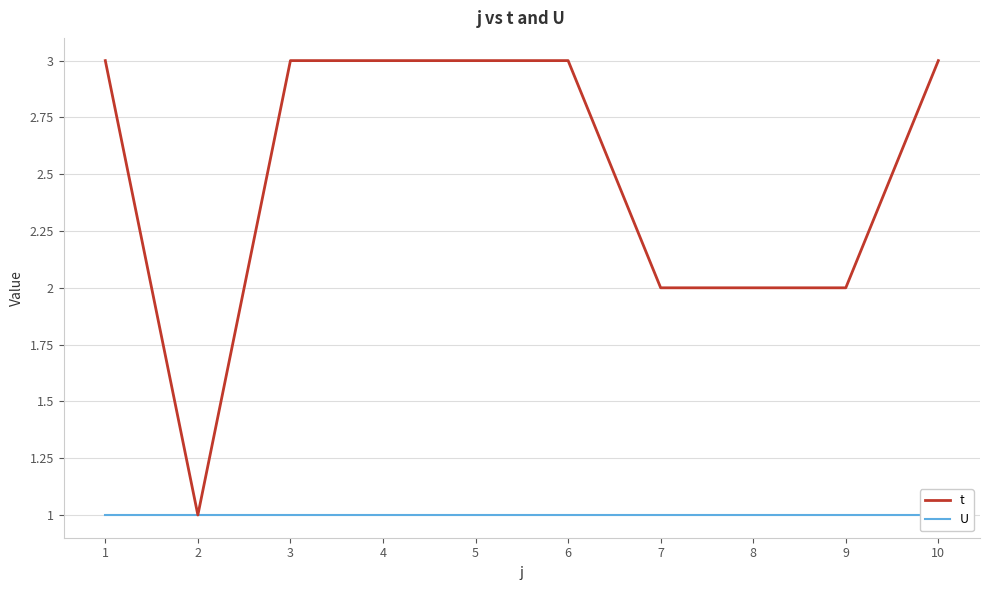

At 4, list the series in order from largest to smallest.

t, U